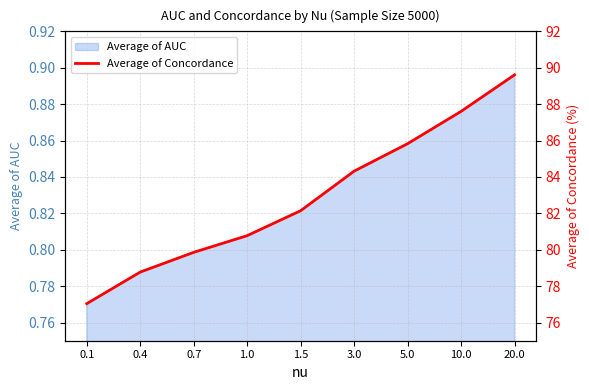

Approximately how many times larger is the value at 0.1 compared to 10.0?

0.9